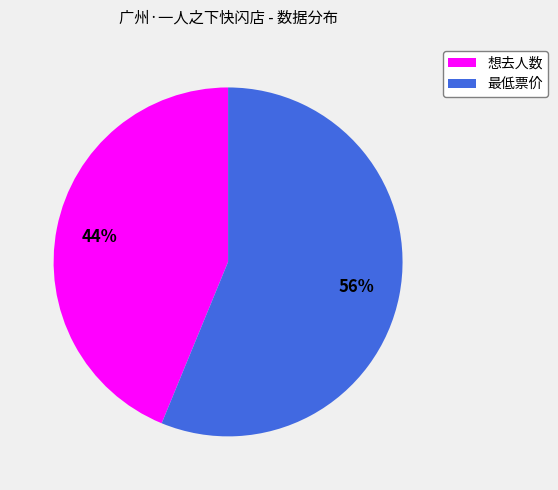

The 最低票价 slice represents 56% of the pie. True or false?

True